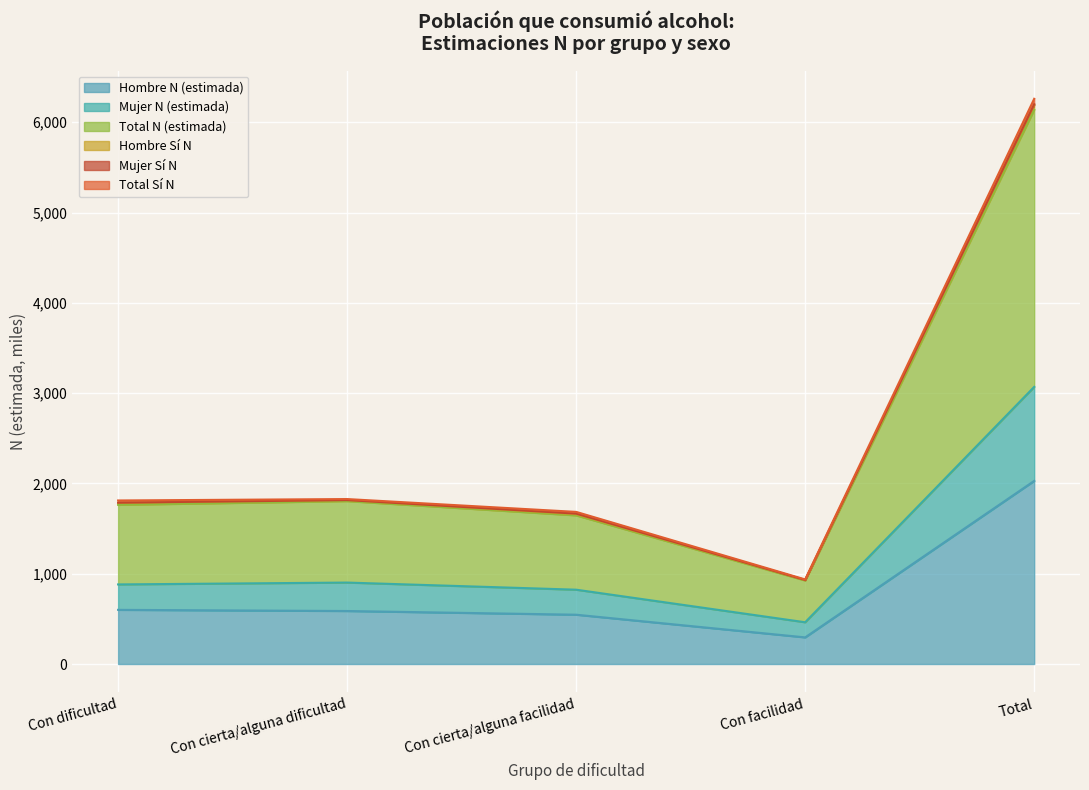

What is the difference between the second highest and minimum values in the Hombre N (estimada) series?

305.0